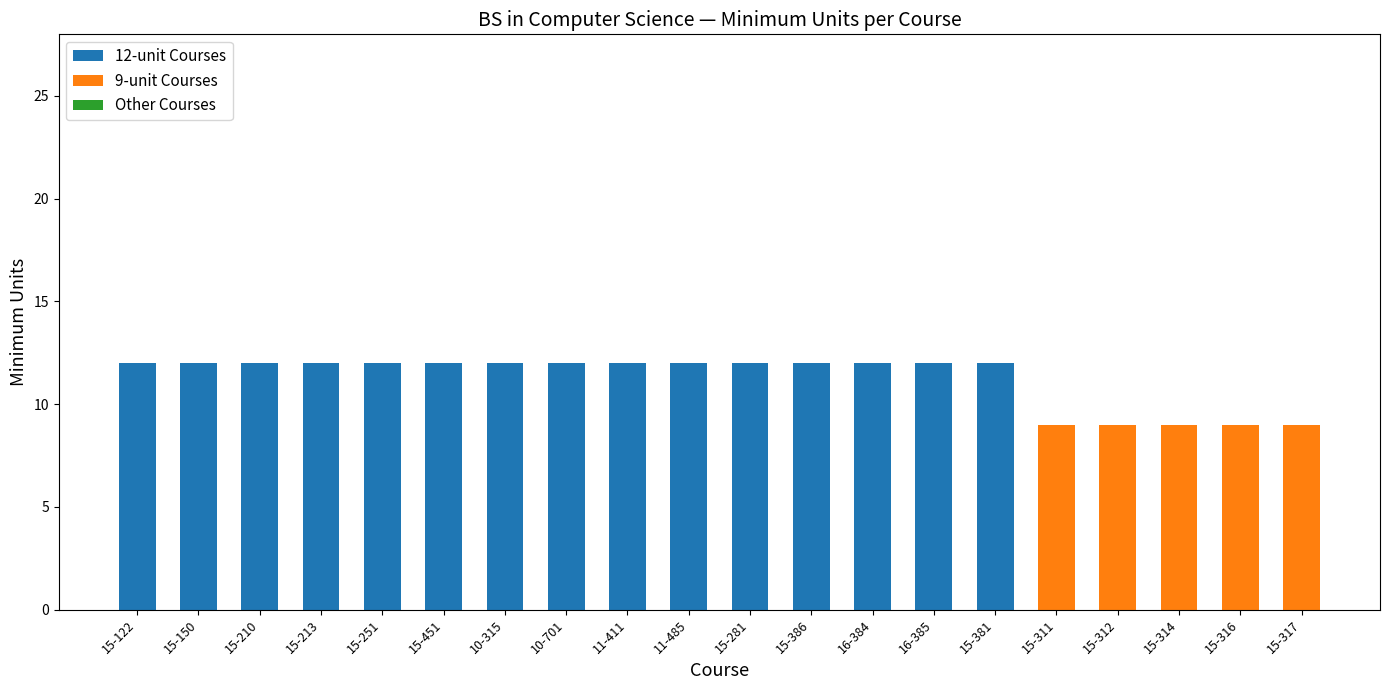

The 12-unit Courses series shows -7 at 15-312. True or false?

False